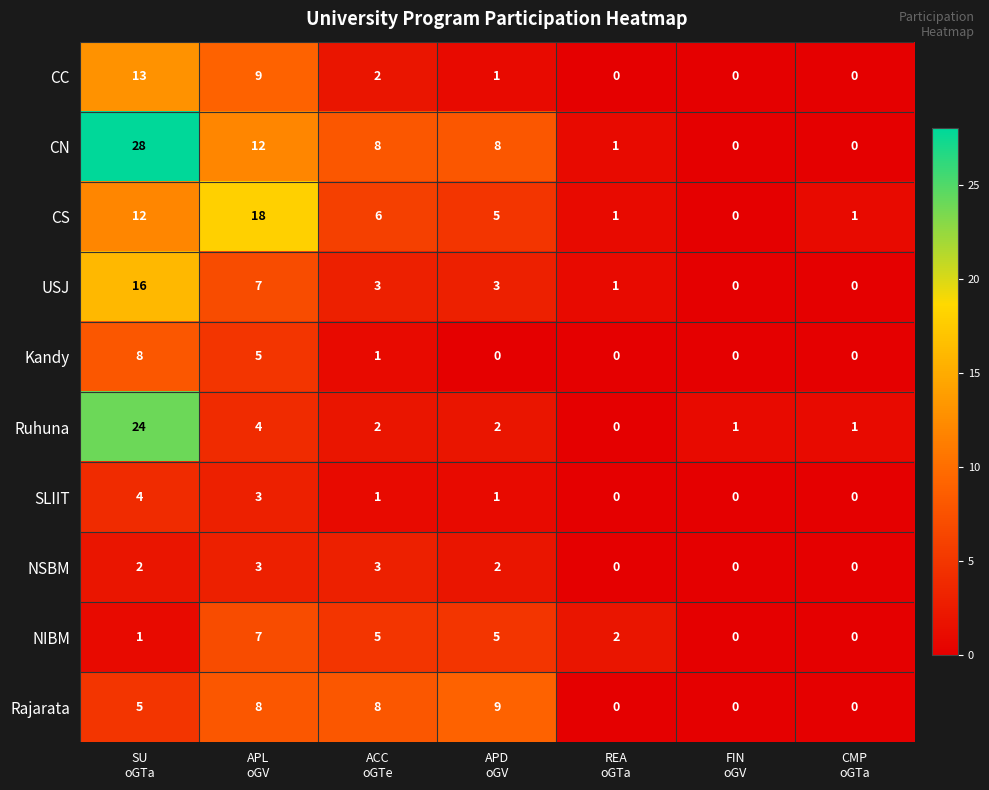

What is the difference between the highest and lowest values at CMP
oGTa?

1